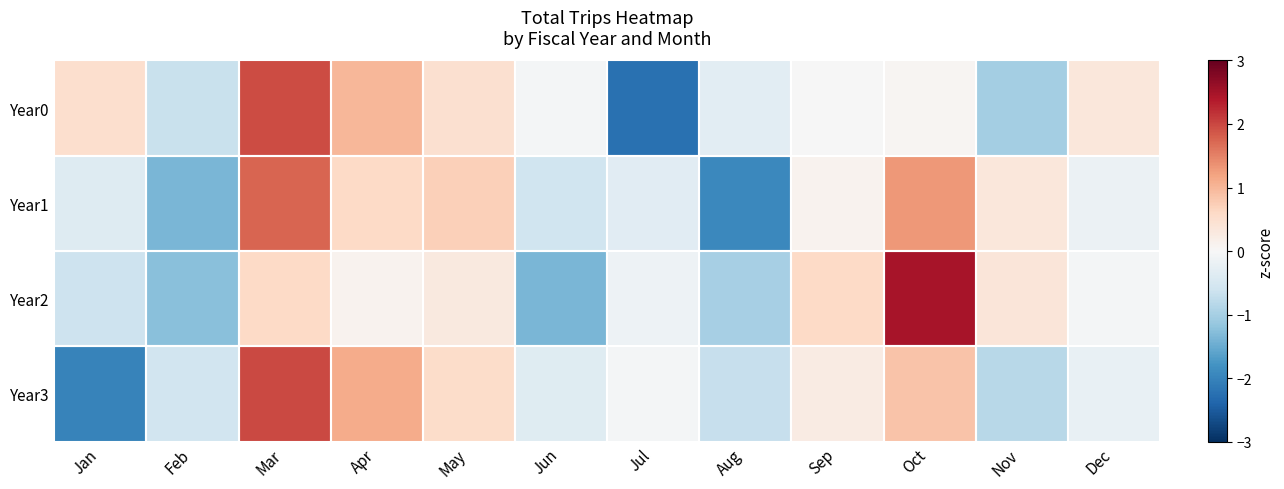

Which has a higher value, Aug or Dec?

Dec